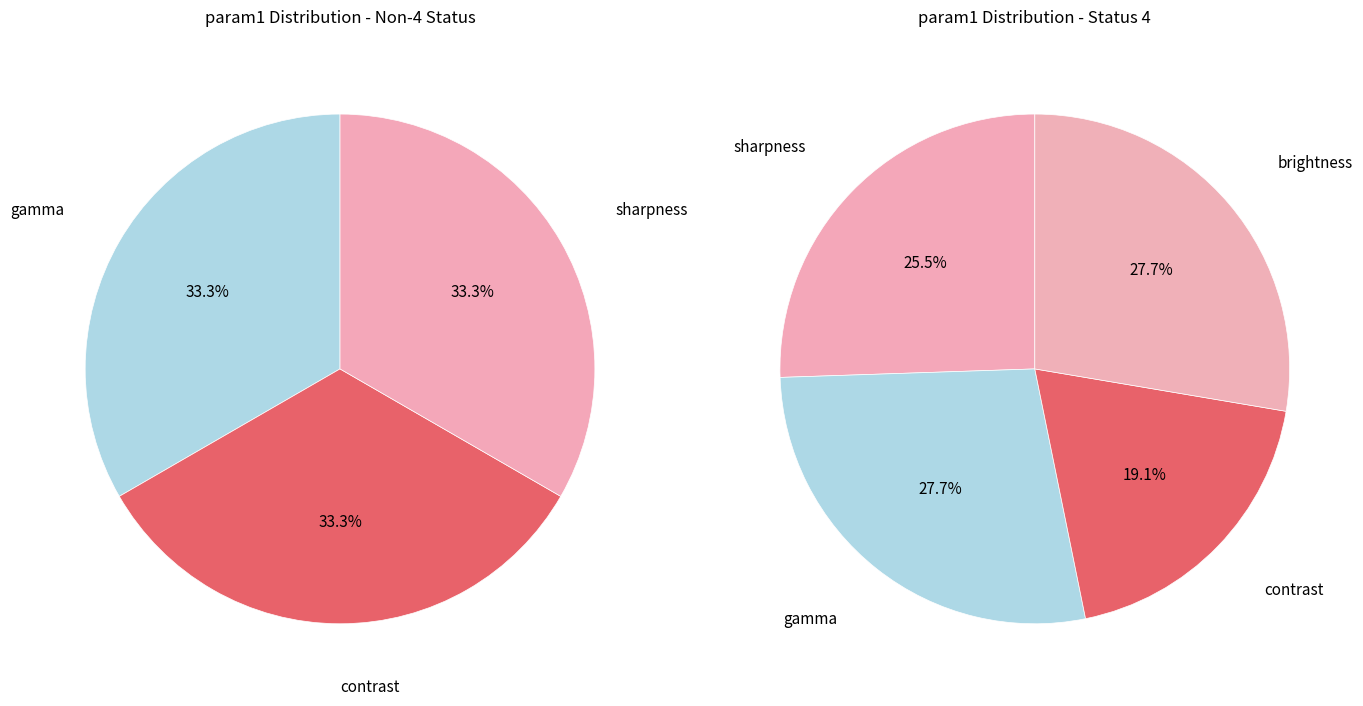

Does contrast account for over 50% of the chart?

No